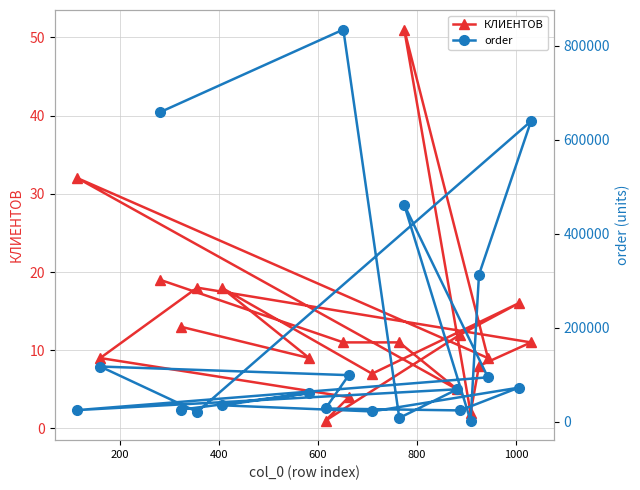

How many data points in order are less than 68773?

10